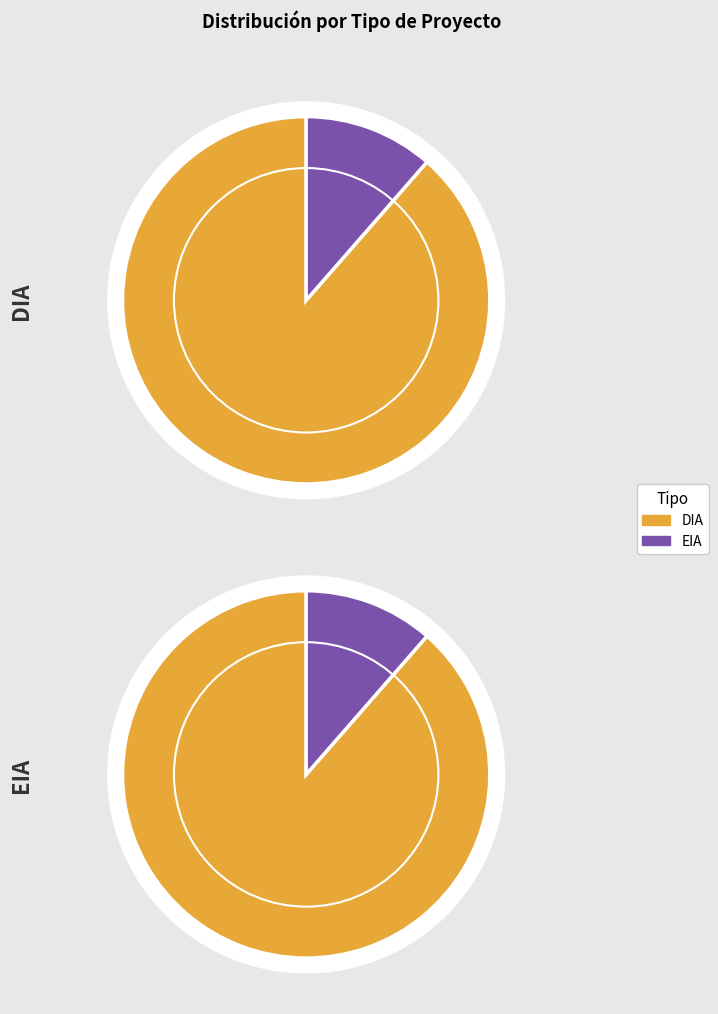

What is the change in value from DIA to EIA?

-81